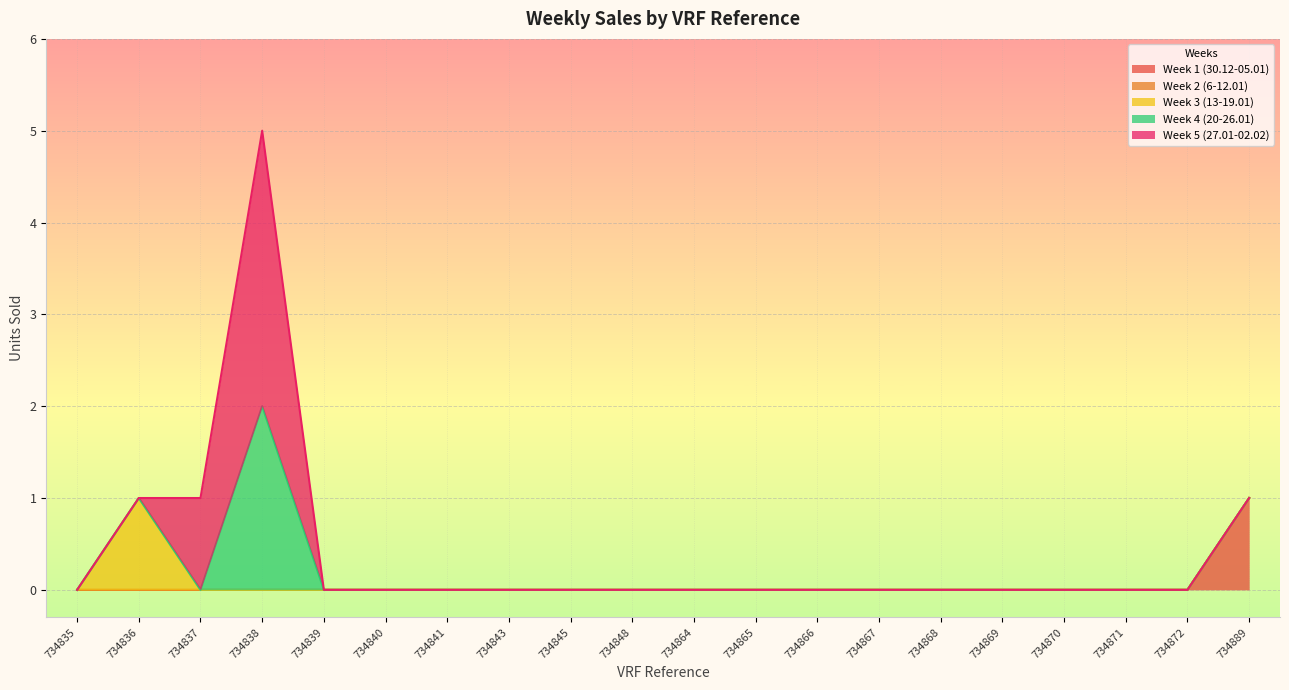

Rank the series by their maximum value, from highest to lowest.

Week 5 (27.01-02.02), Week 4 (20-26.01), Week 1 (30.12-05.01), Week 3 (13-19.01), Week 2 (6-12.01)